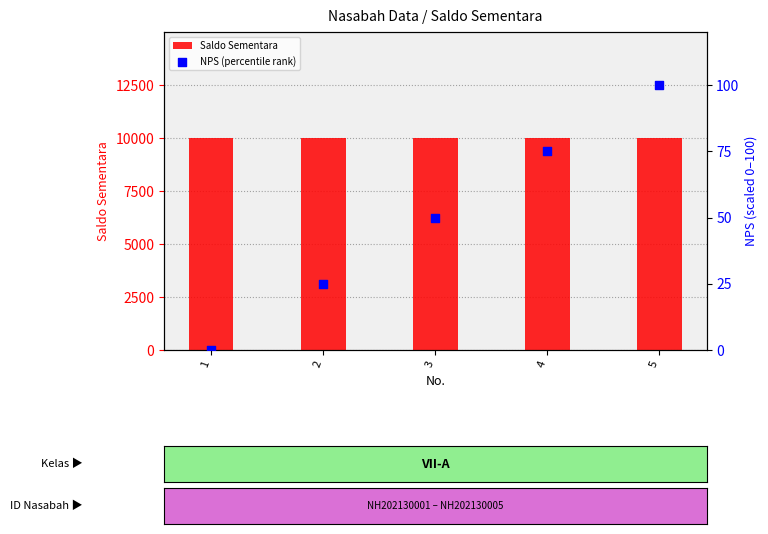

Which series has the largest total across all categories?

Saldo Sementara